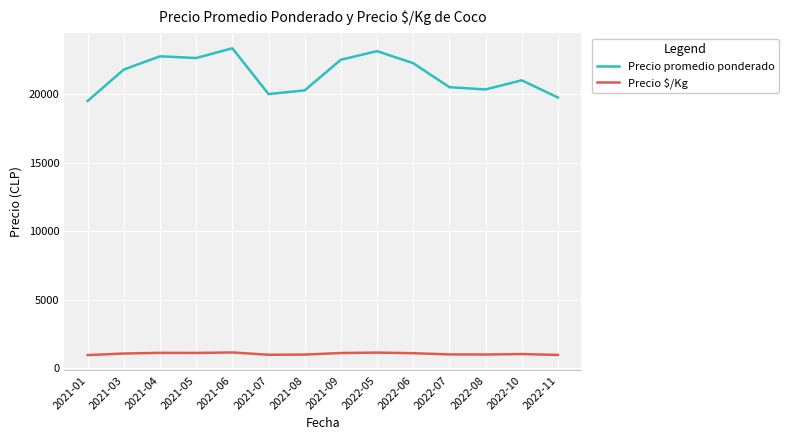

List the series in order of their overall mean, lowest first.

Precio $/Kg, Precio promedio ponderado